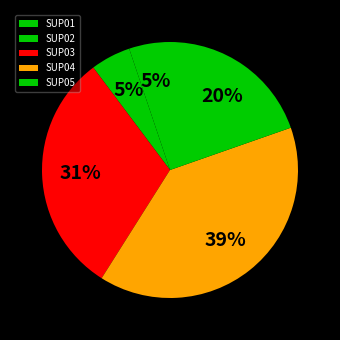

Is there a majority slice in this chart?

No